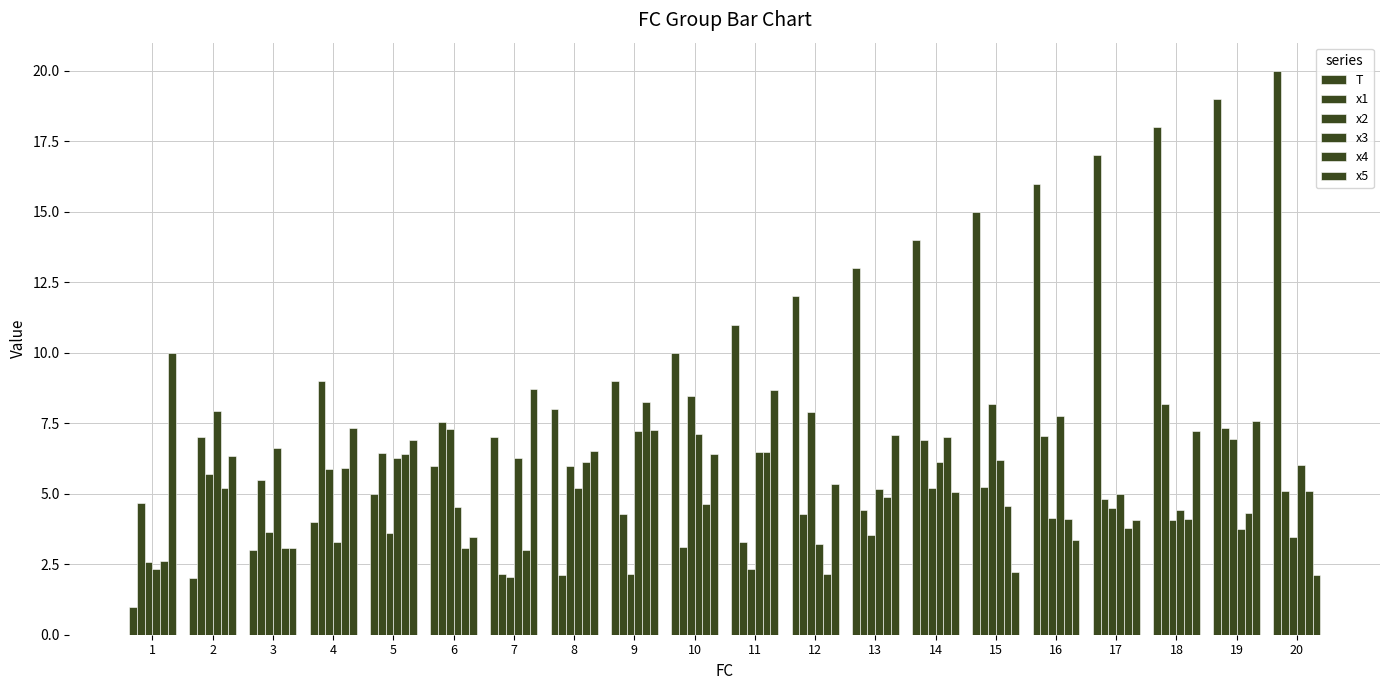

How many bars are there in each group?

6